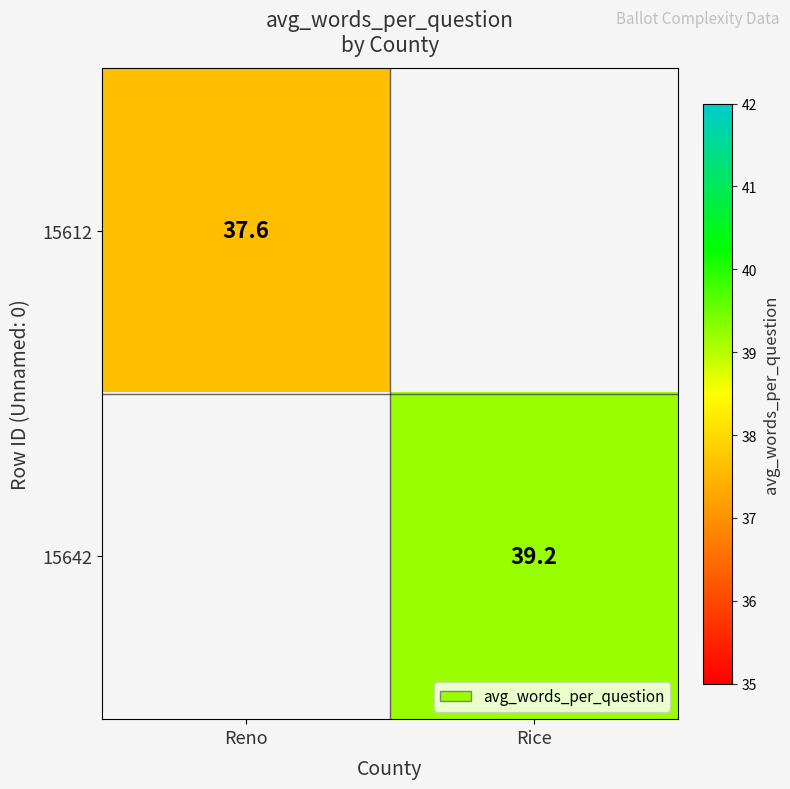

Is it true that 15612 equals 53.6 at Reno?

False